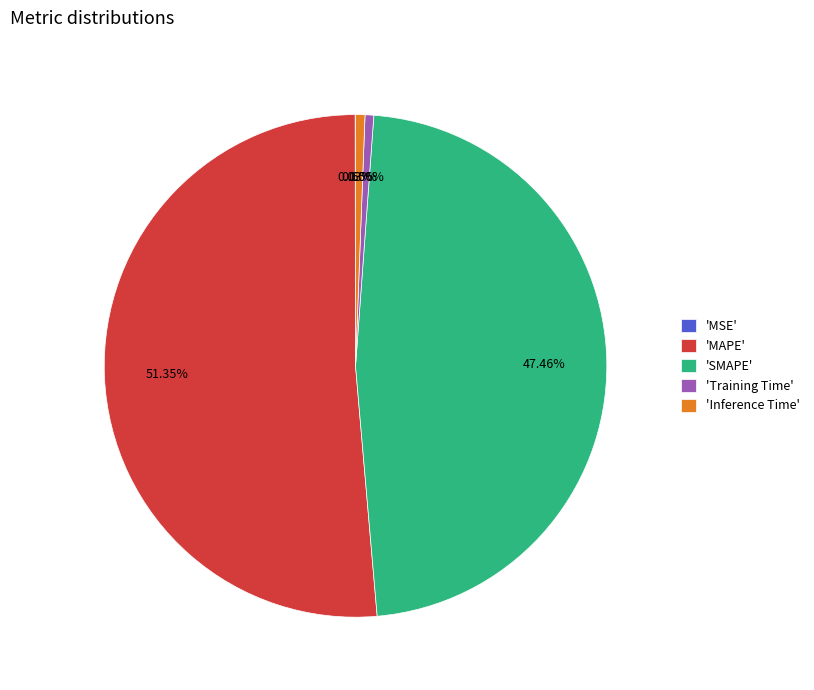

Which has a higher value, 'SMAPE' or 'Training Time'?

'SMAPE'